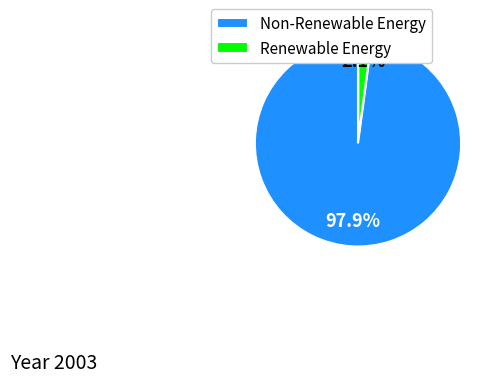

Rank the categories by value from highest to lowest.

Non-Renewable Energy, Renewable Energy